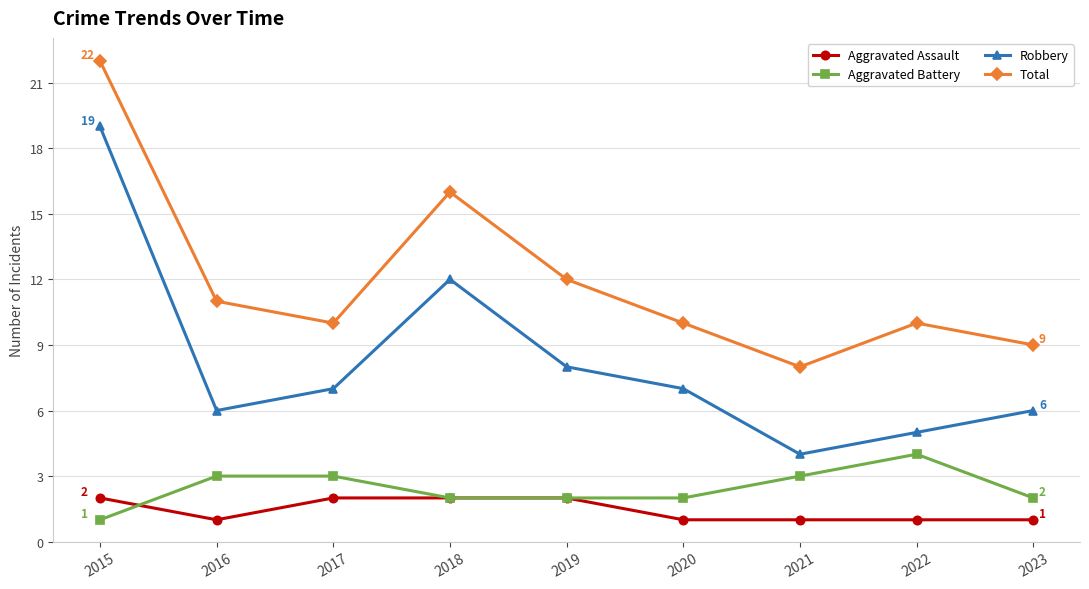

What is the average value of the Aggravated Assault series?

1